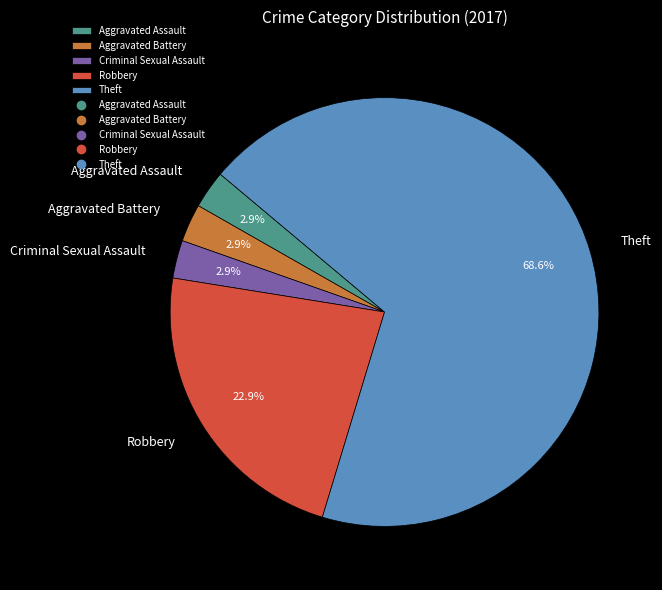

Is there any slice that represents more than half of the pie?

Yes